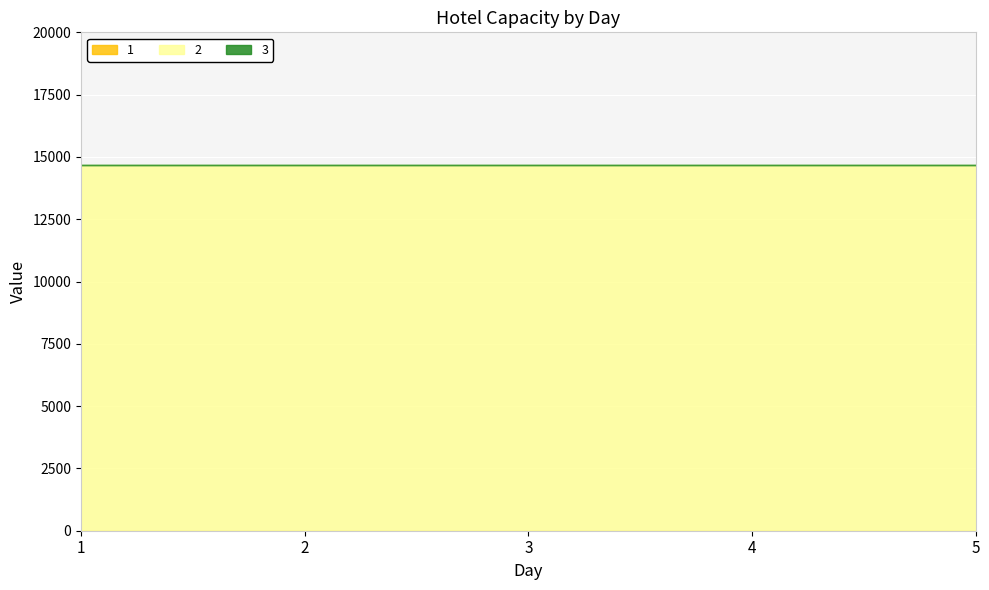

At how many categories does at least one series exceed 5416?

5